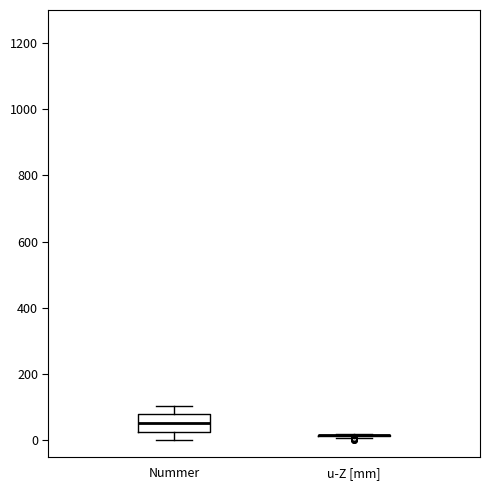

Comparing the boxes themselves (not the whiskers), which one is the tallest?

Nummer